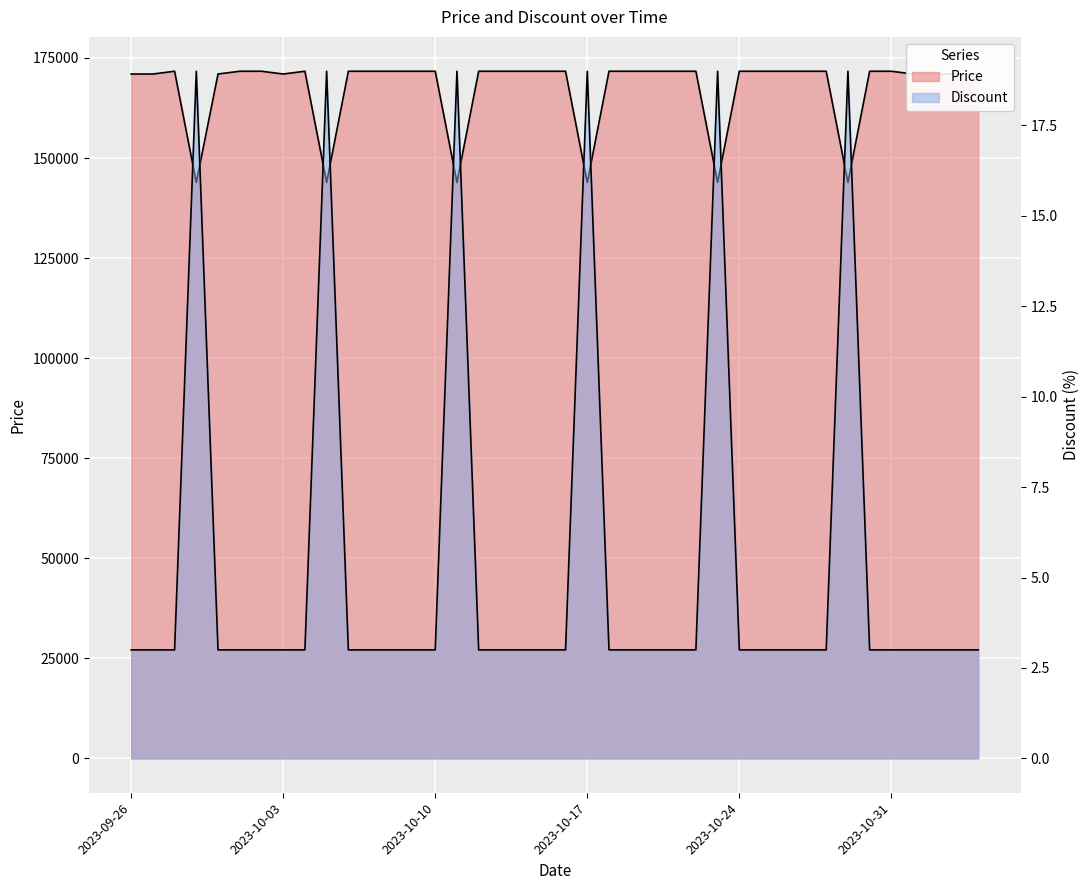

How many series are shown in this chart?

2